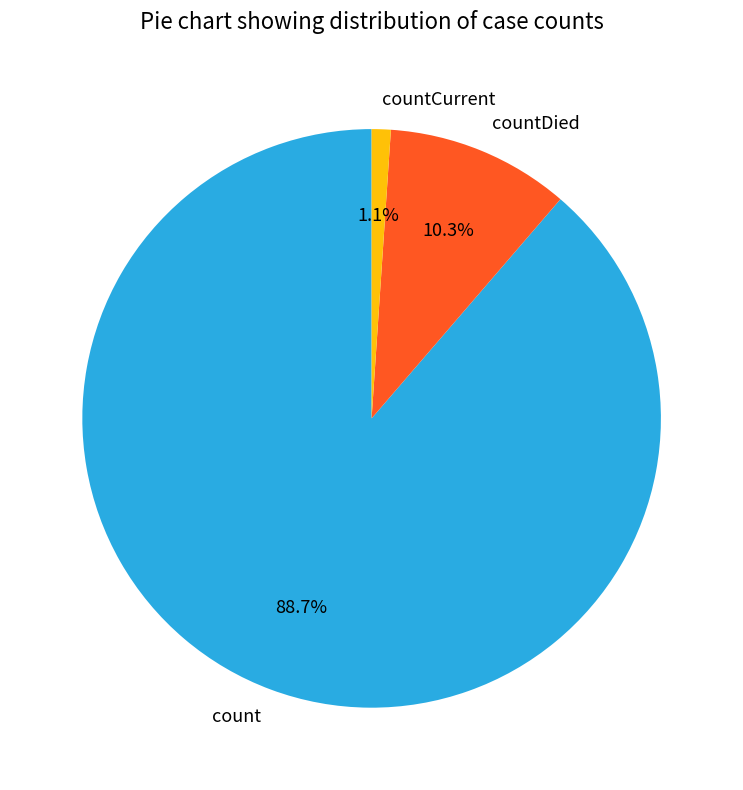

What is the ratio of the value at count to the value at countDied?

8.6